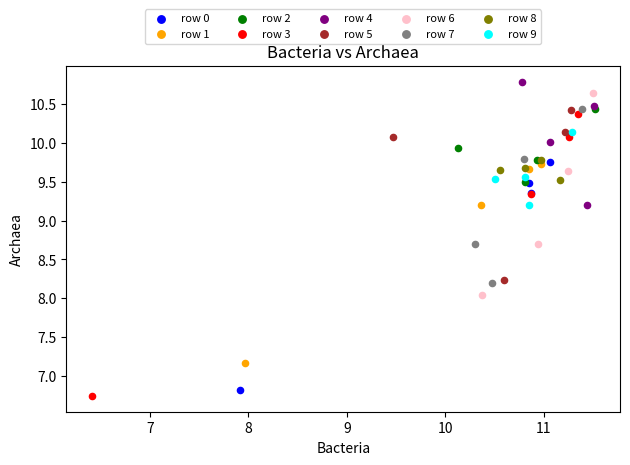

What are all the series names shown in the legend?

row 0, row 1, row 2, row 3, row 4, row 5, row 6, row 7, row 8, row 9